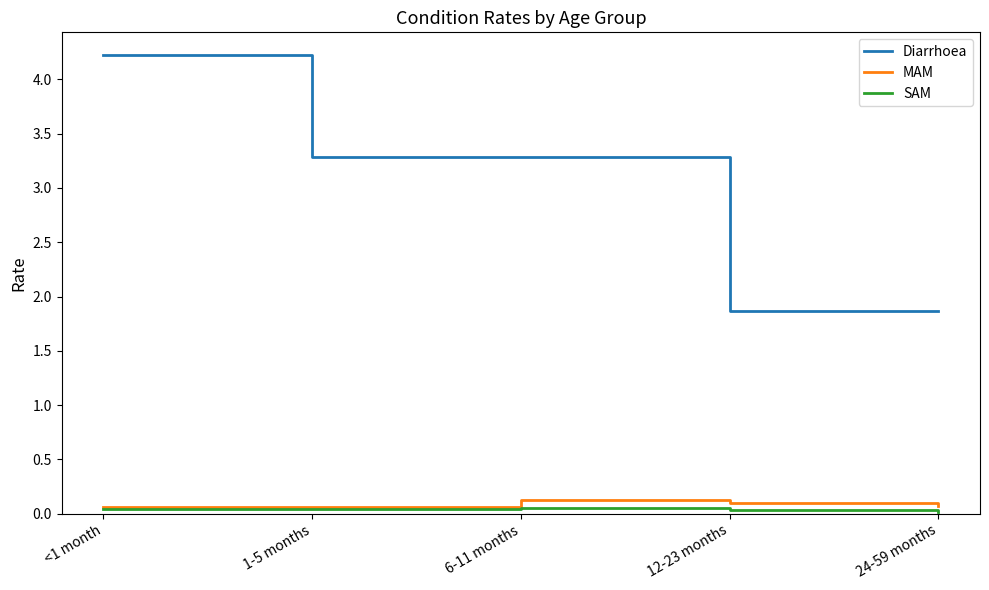

What position from the right is 24-59 months?

1